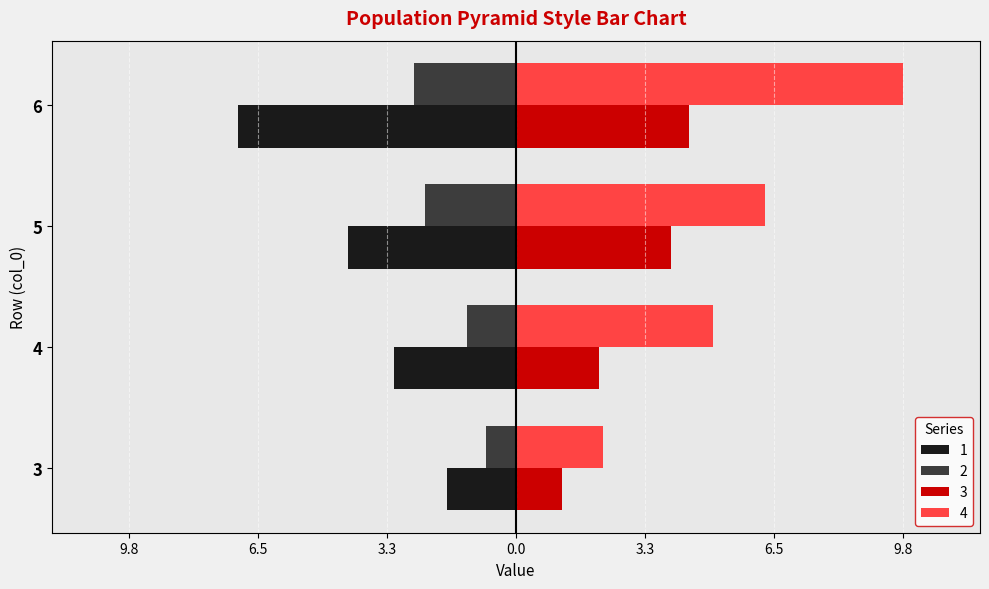

List the series in order of their peak value, lowest first.

2, 3, 1, 4